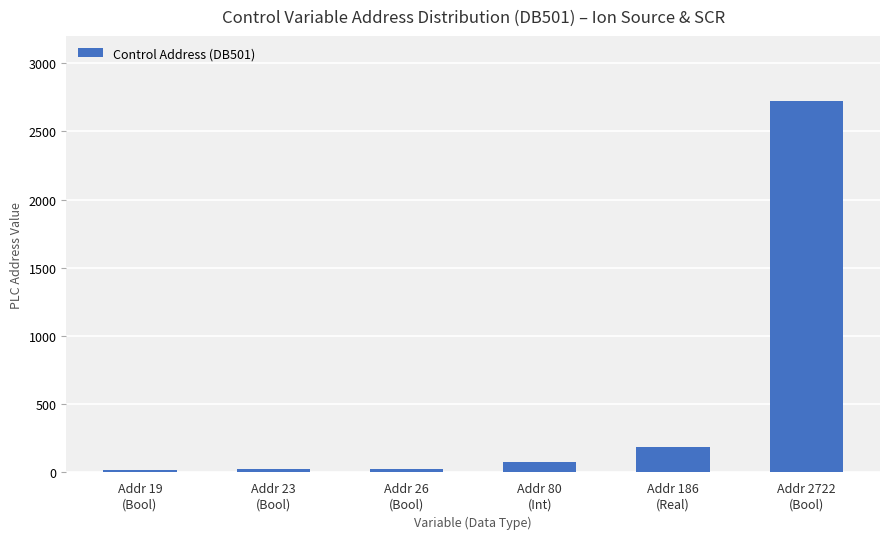

What position from the left is Addr 19
(Bool)?

1